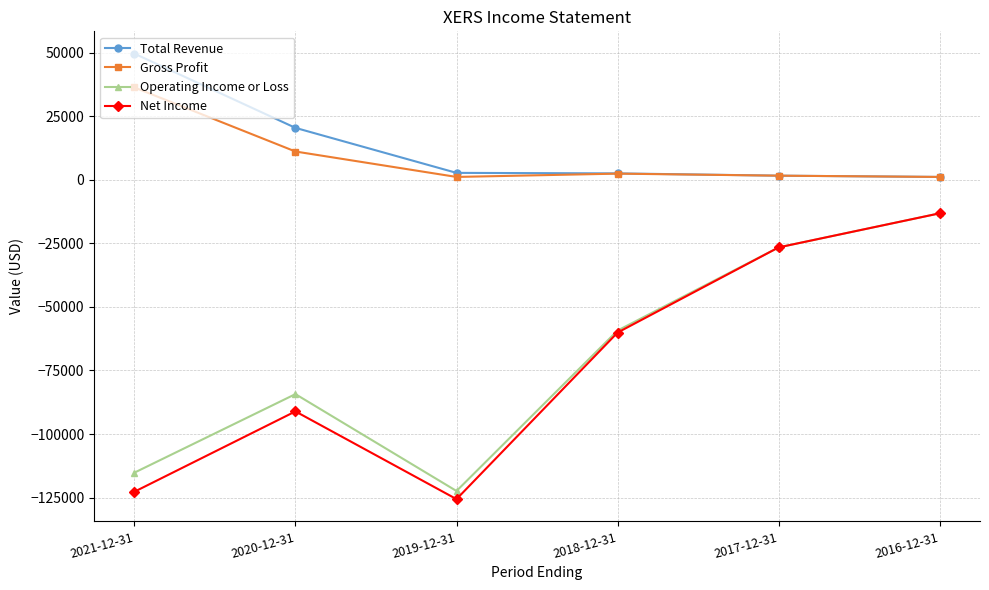

Which series has the largest total across all categories?

Total Revenue